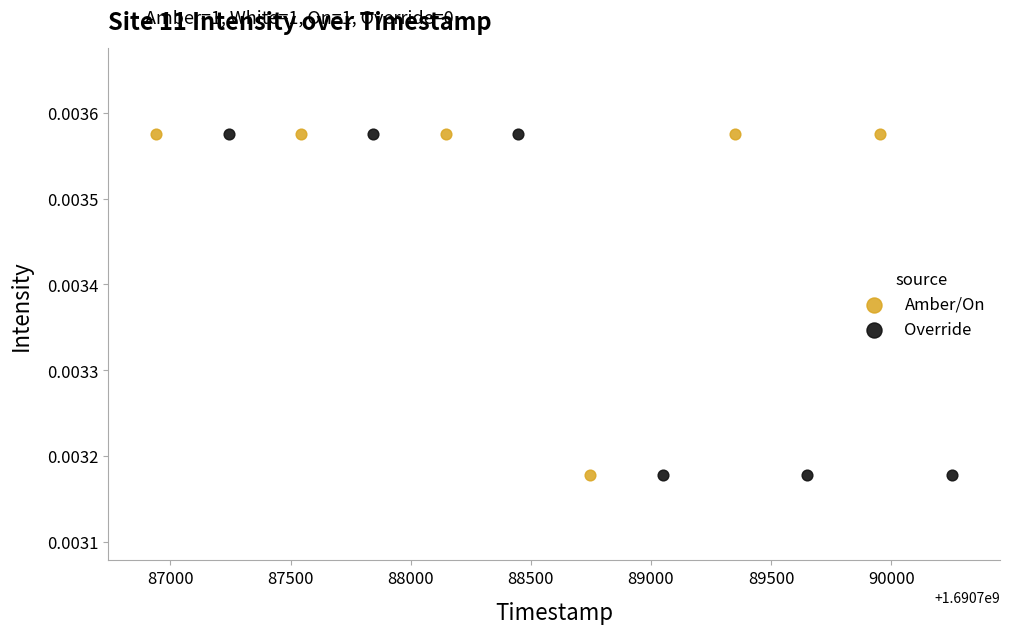

What are all the series names shown in the legend?

Amber/On, Override